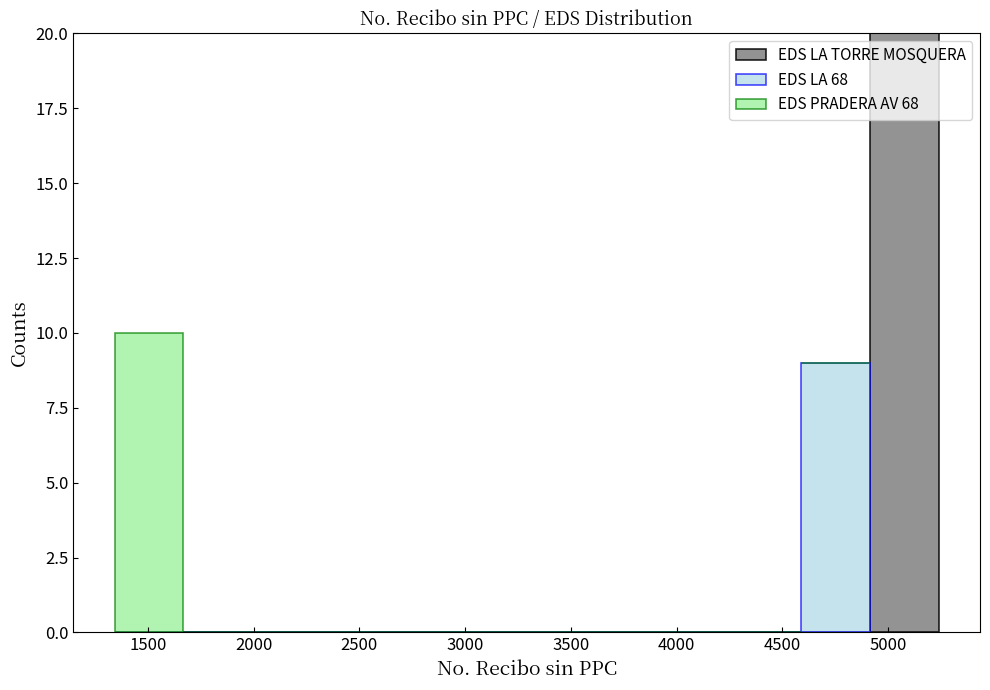

What is the total height of the stacked bar covering 4900 to 5250 on the x-axis? Neither the bar edges nor the heights are printed on the chart, so give them approximately, as read against the axes.

20